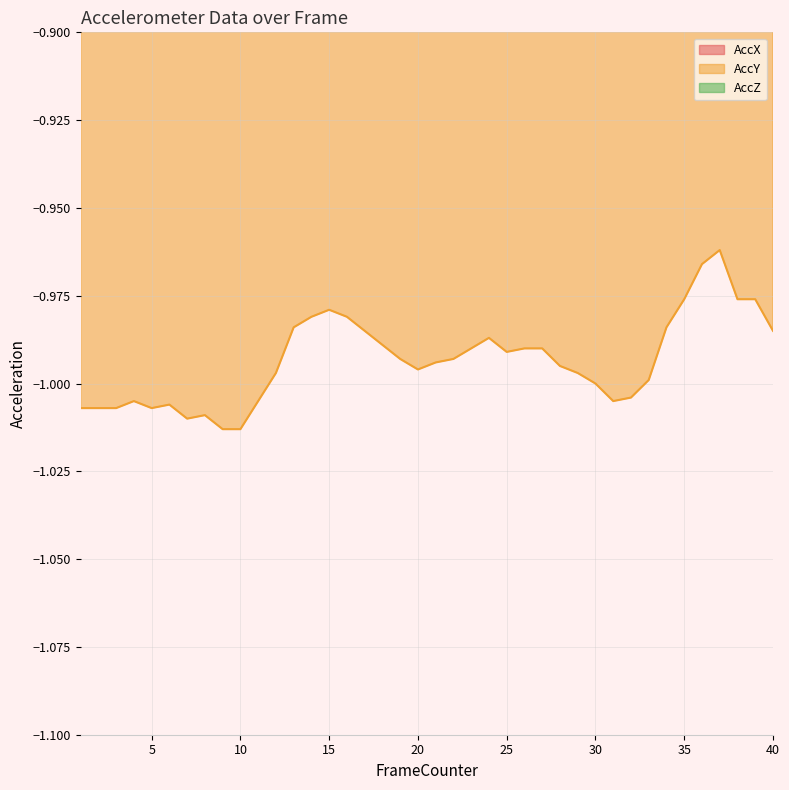

What is the maximum value for AccZ?

0.2